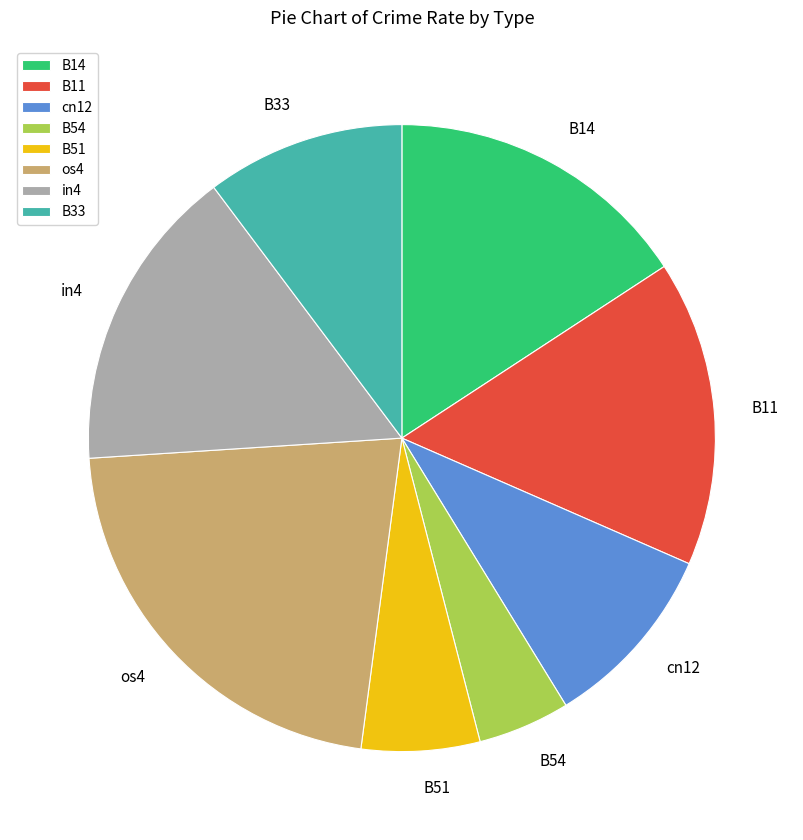

Is there a majority slice in this chart?

No